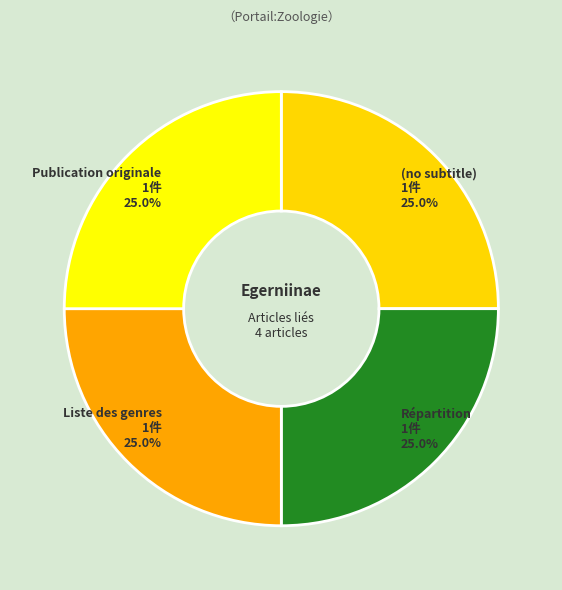

To the nearest percent, what is the combined percentage of Répartition and Publication originale?

50%